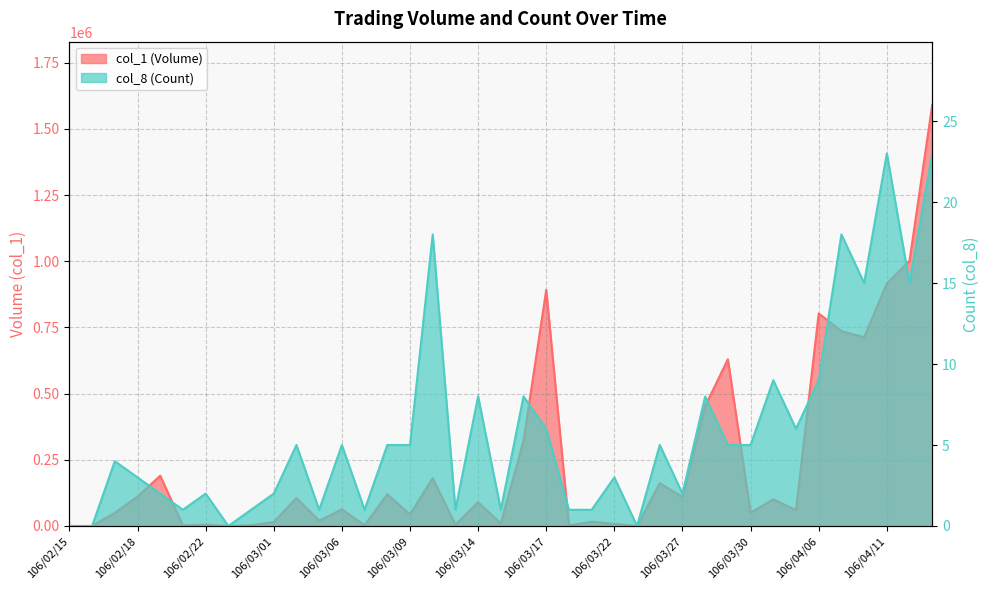

True or false: col_1 (Volume) has a value of 916000 at 106/04/11.

True